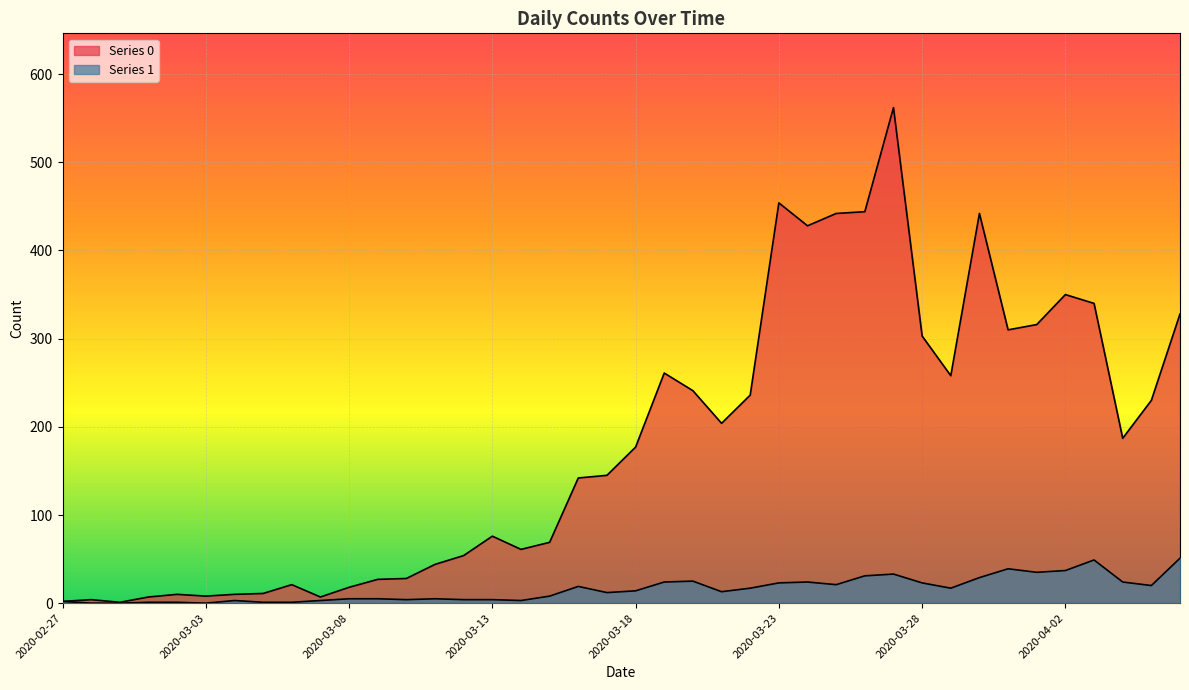

At which category does Series 1 reach its first local peak?

2020-03-04